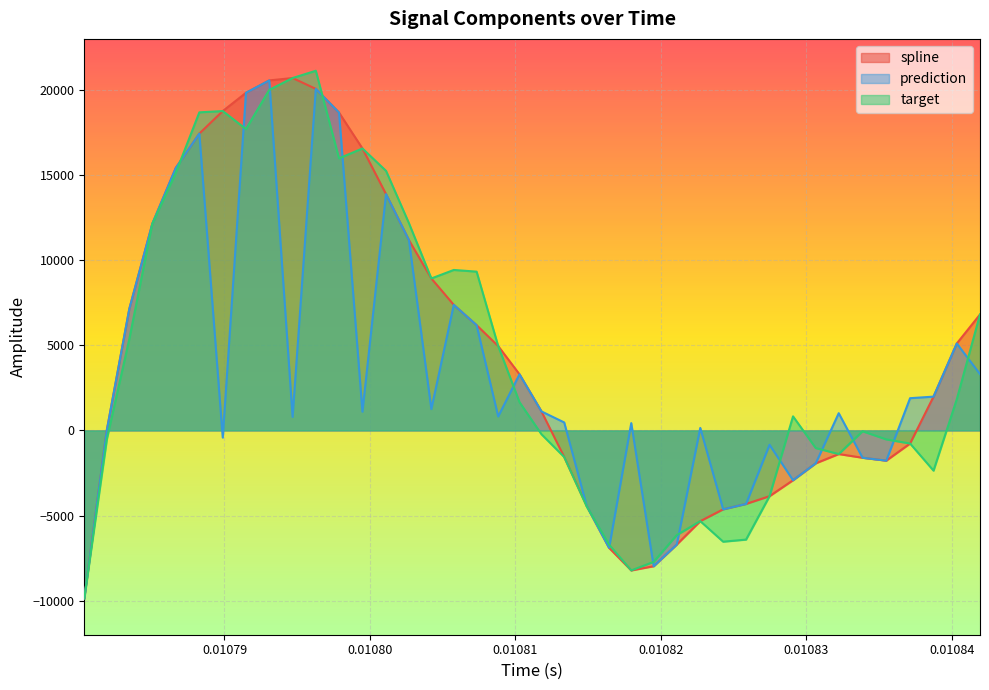

How many interior local valleys does the prediction series have?

10